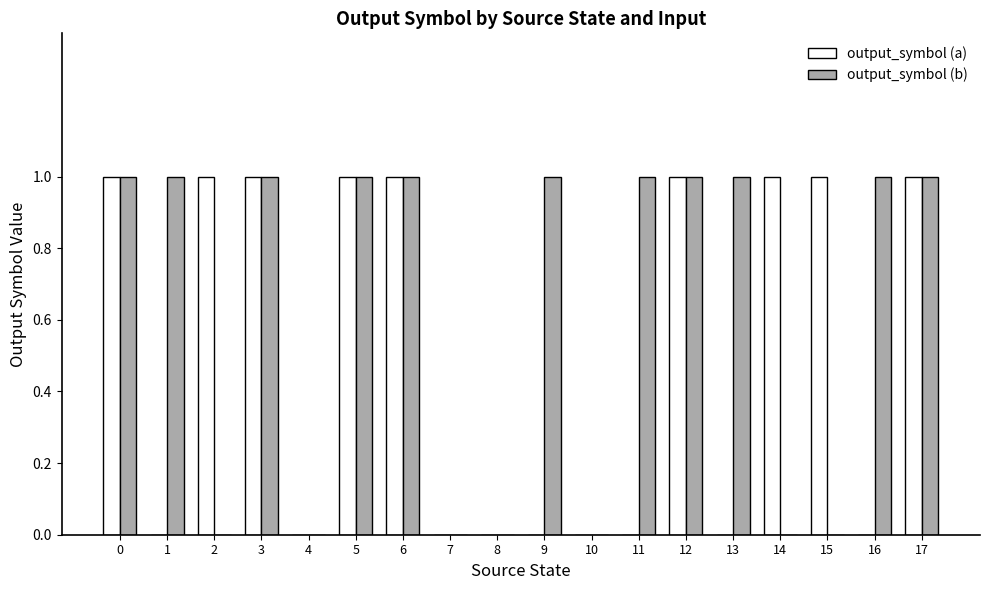

How many distinct data groups are displayed?

2